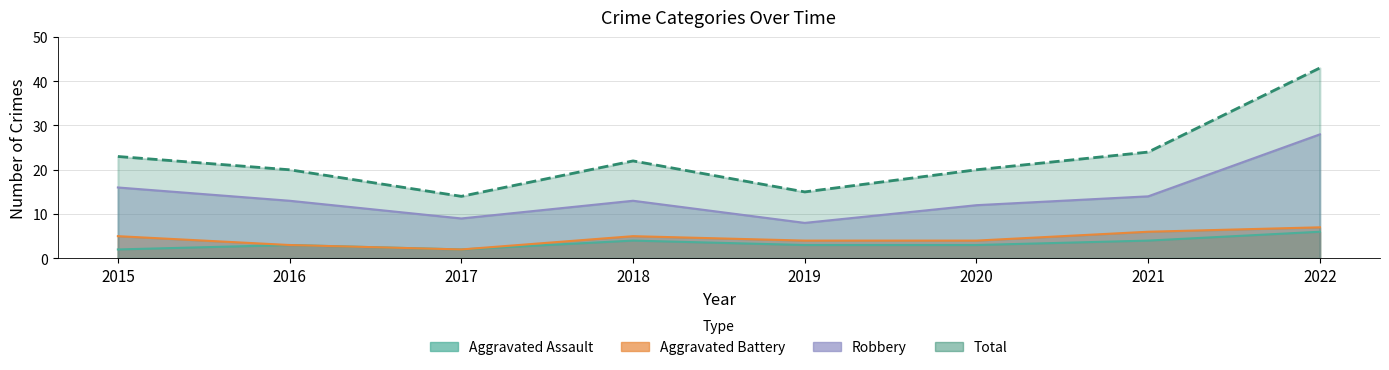

What is the average value of the Total series?

23